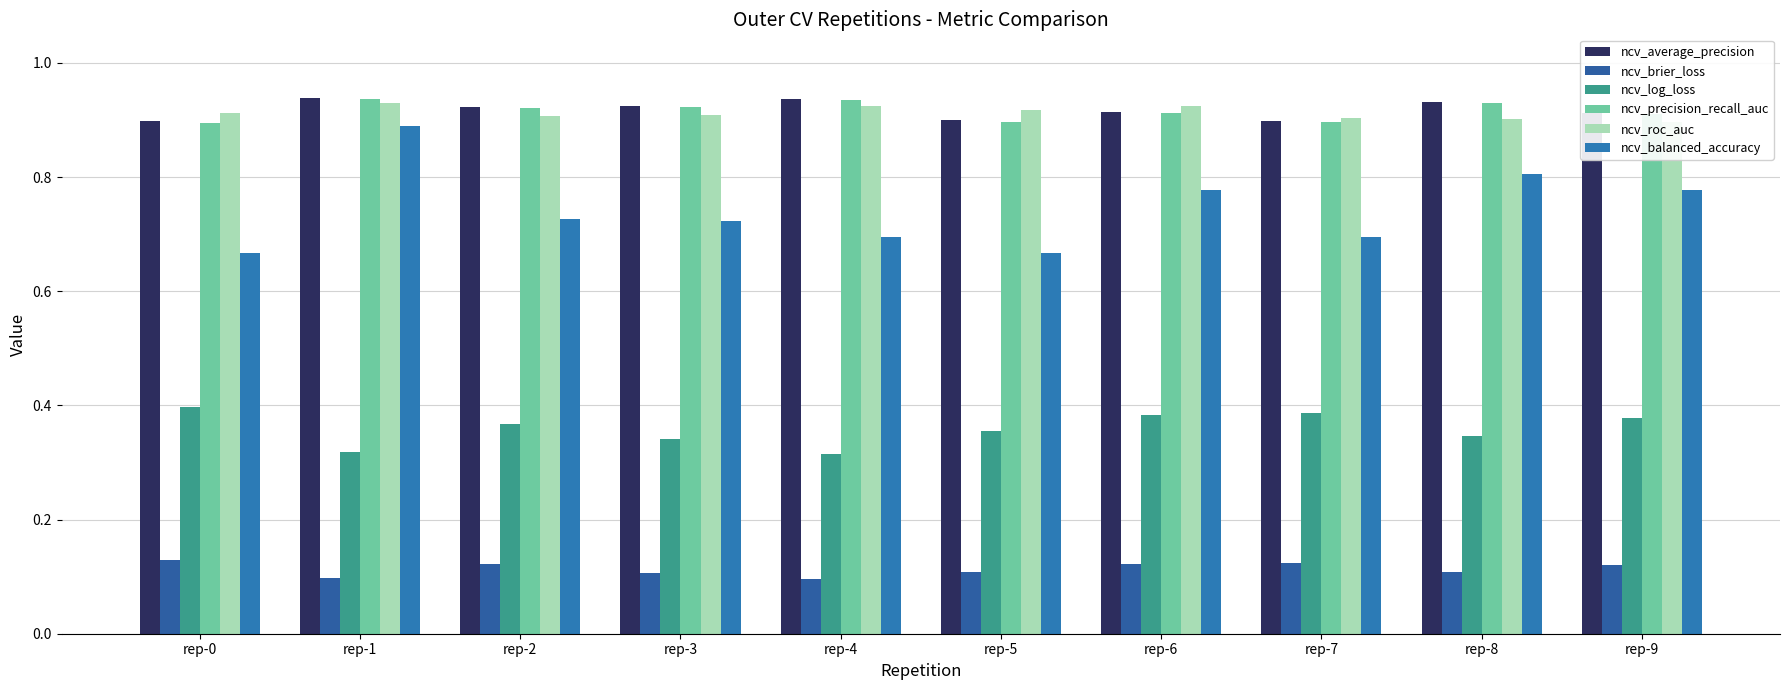

What is the average value of the ncv_brier_loss series?

0.1